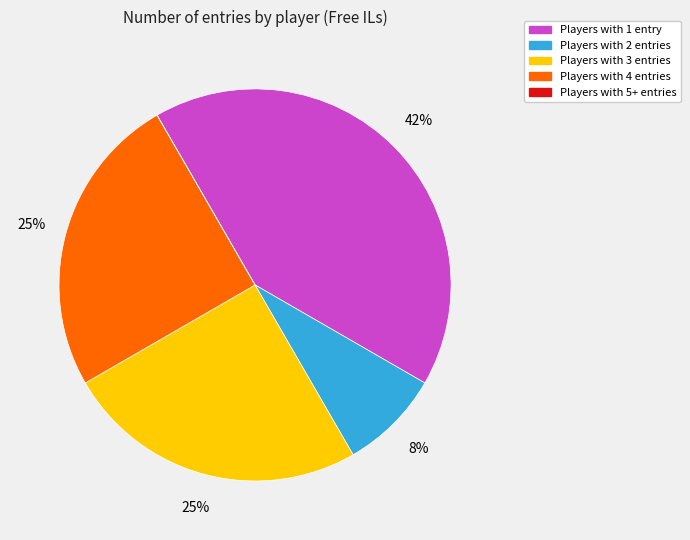

Is there a majority slice in this chart?

No